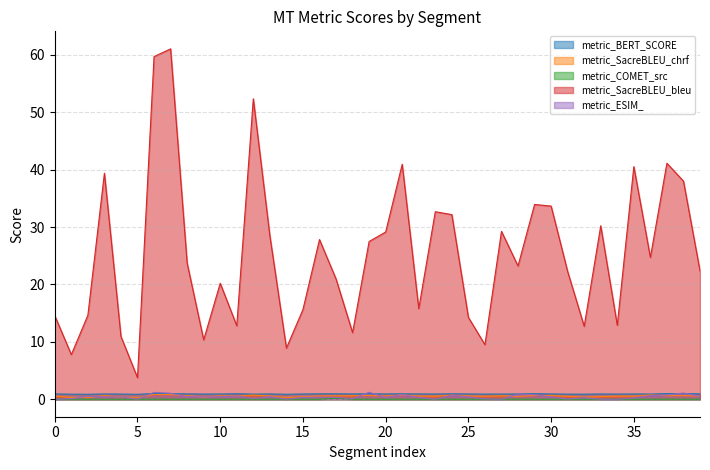

True or false: metric_SacreBLEU_chrf has a value of 0.3 at 14.

True